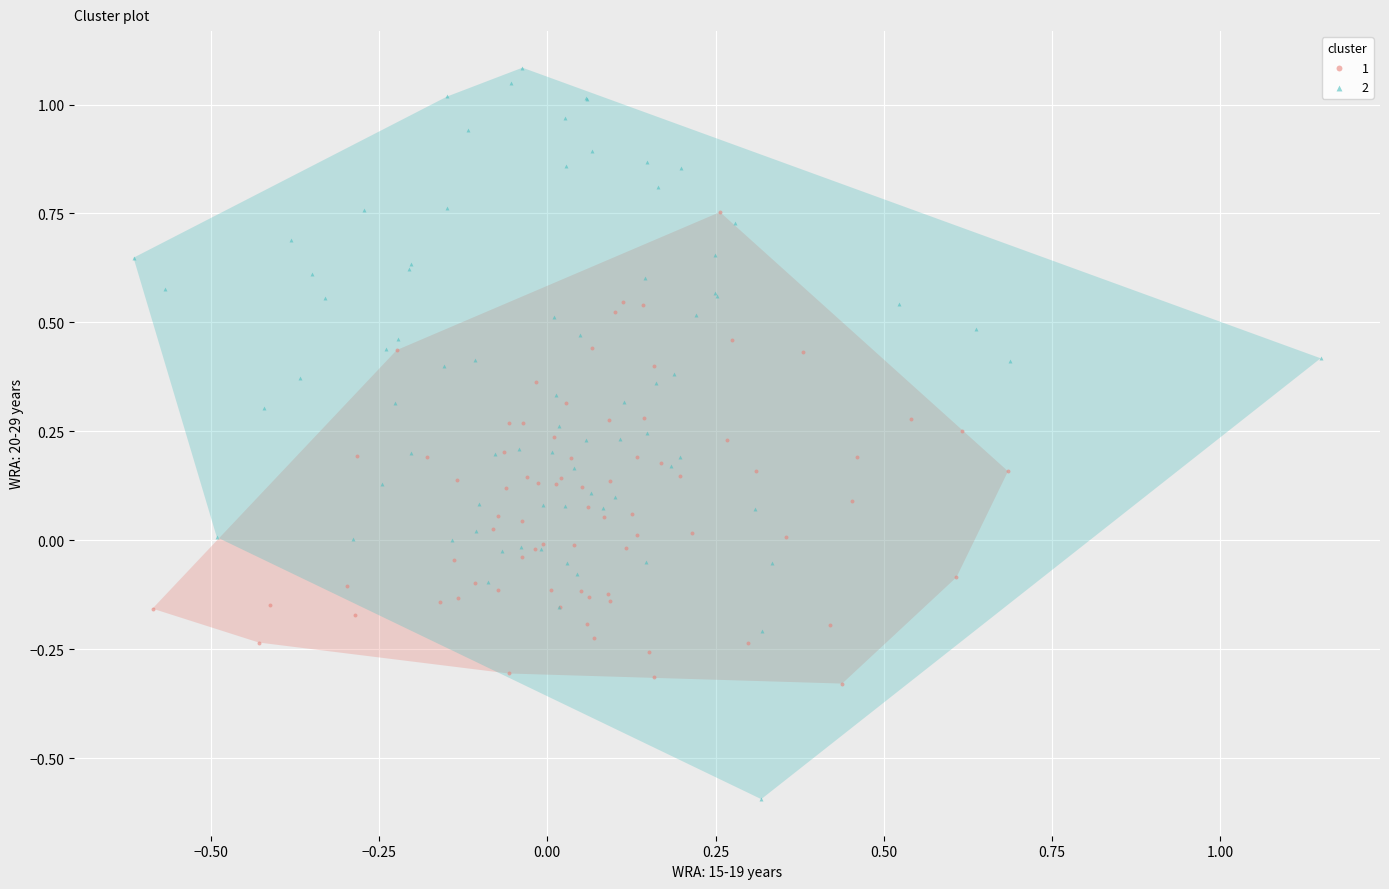

What are all the series names shown in the legend?

1, 2